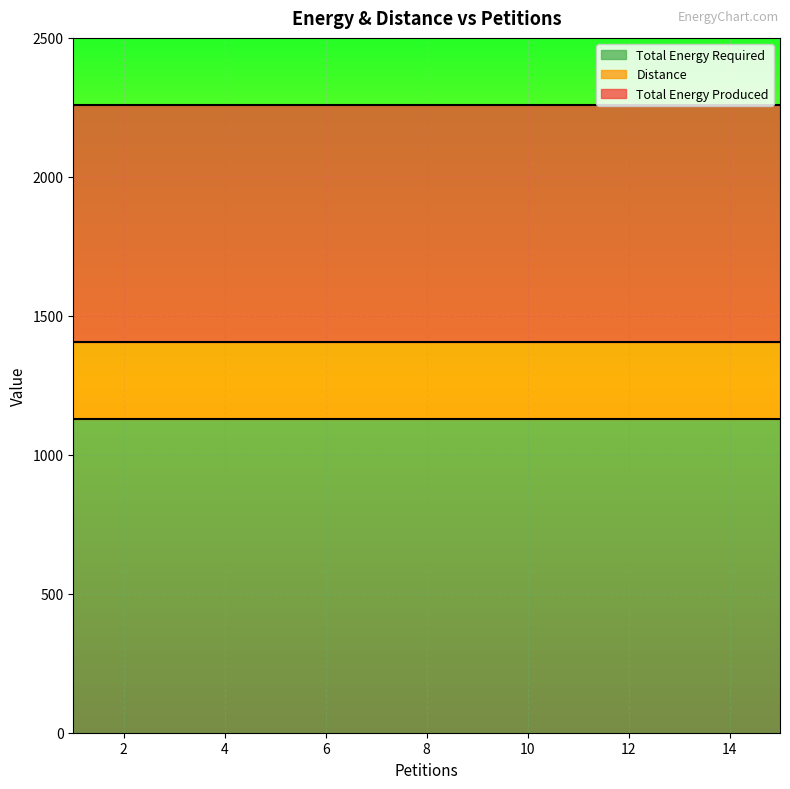

At how many categories does at least one series exceed 970?

15